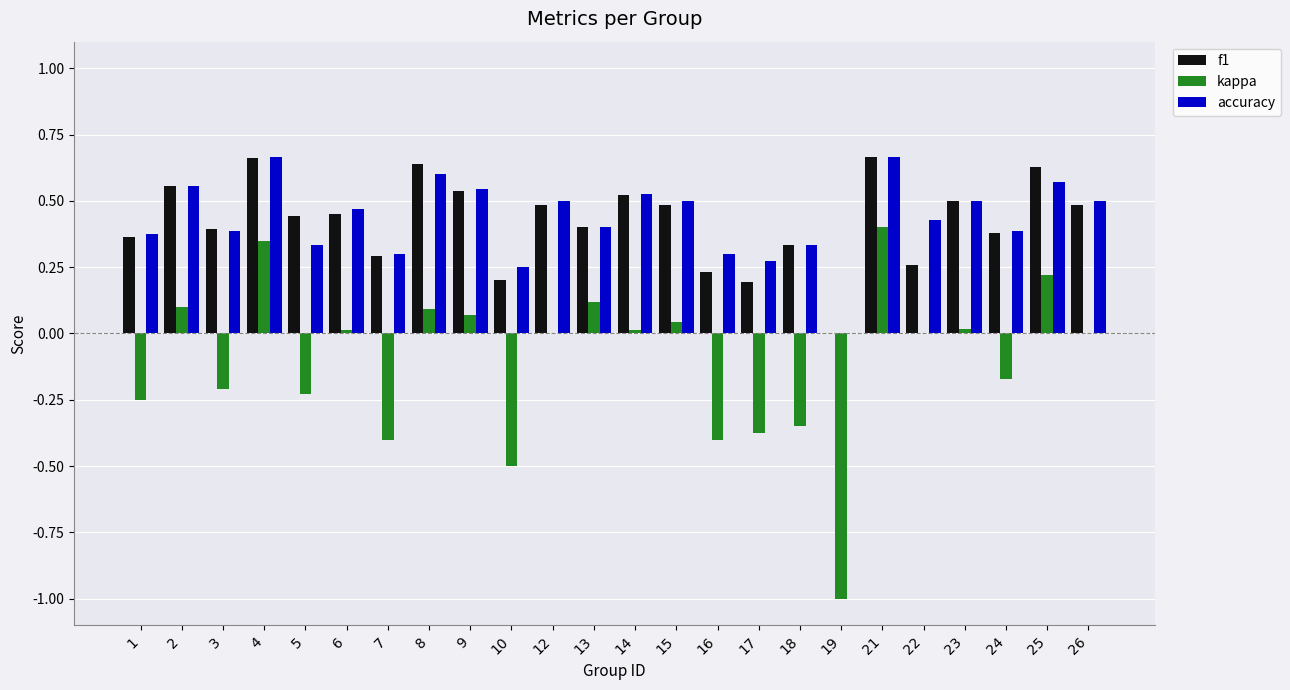

Is the value of f1 at 3 greater than the value of accuracy at 12?

No